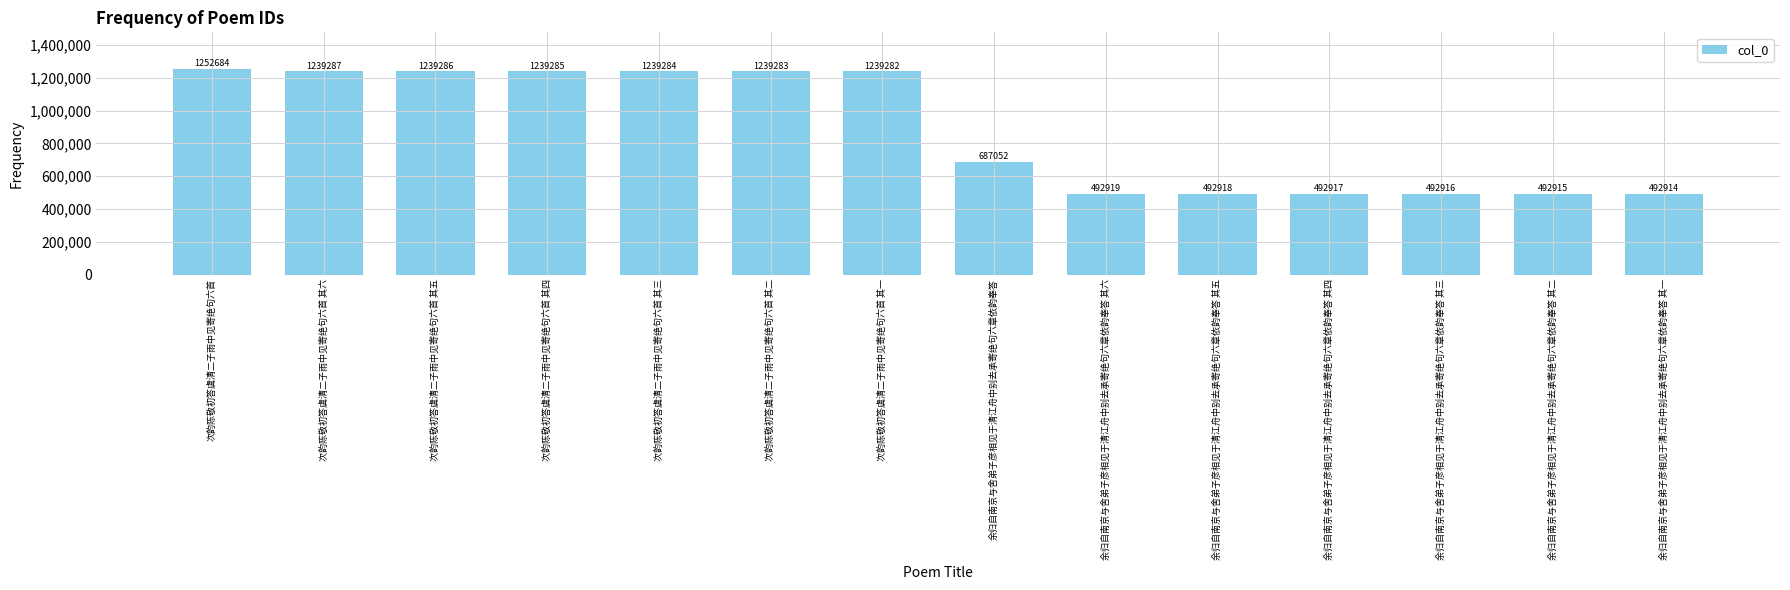

How many distinct data groups are displayed?

1